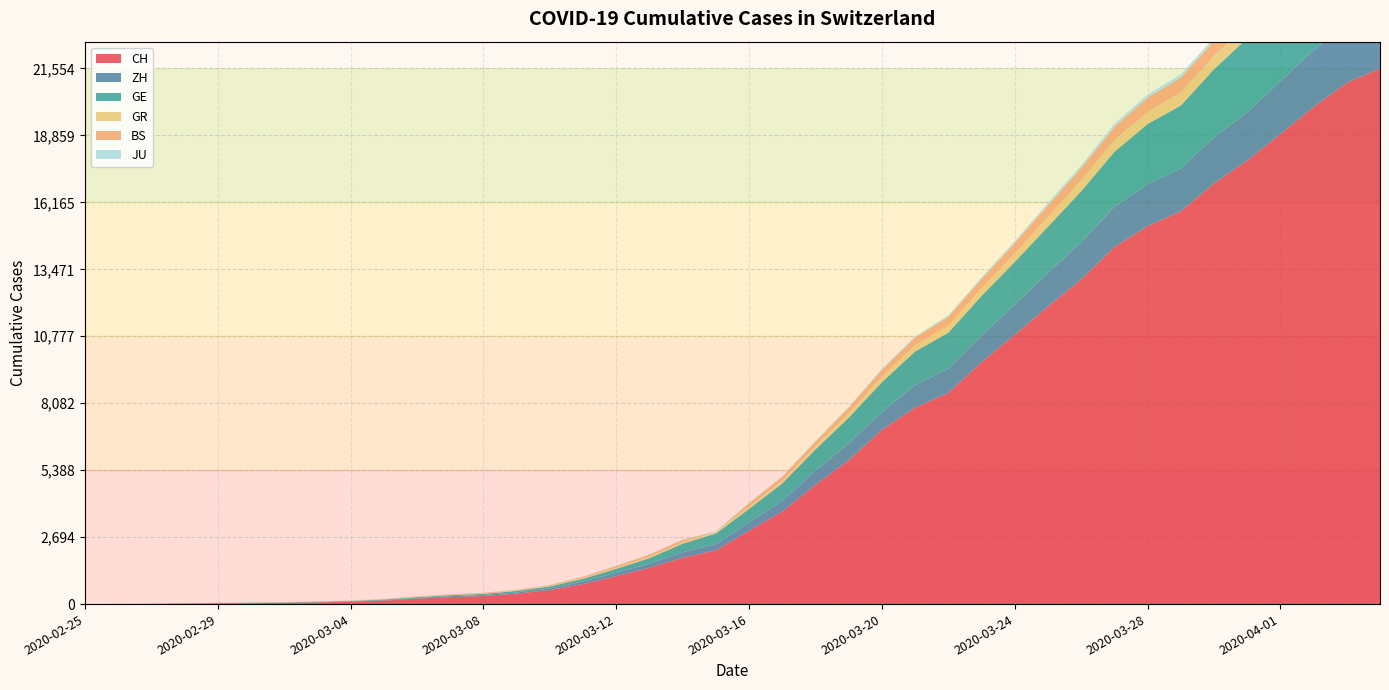

Reading right to left, transcribe all the data shown in this chart.

CH: 2020-04-04=21554	2020-04-03=20978	2020-04-02=20005	2020-04-01=18915	2020-03-31=17852	2020-03-30=16928	2020-03-29=15809	2020-03-28=15207	2020-03-27=14367	2020-03-26=13064	2020-03-25=11975	2020-03-24=10838	2020-03-23=9735	2020-03-22=8498	2020-03-21=7904	2020-03-20=7014	2020-03-19=5788	2020-03-18=4801	2020-03-17=3722	2020-03-16=2954	2020-03-15=2160	2020-03-14=1866	2020-03-13=1461	2020-03-12=1124	2020-03-11=806	2020-03-10=569	2020-03-09=419	2020-03-08=327	2020-03-07=280	2020-03-06=219	2020-03-05=142	2020-03-04=97	2020-03-03=69	2020-03-02=50	2020-03-01=36	2020-02-29=30	2020-02-28=20	2020-02-27=8	2020-02-26=4	2020-02-25=0
ZH: 2020-04-04=2450	2020-04-03=2417	2020-04-02=2289	2020-04-01=2125	2020-03-31=1936	2020-03-30=1848	2020-03-29=1722	2020-03-28=1690	2020-03-27=1616	2020-03-26=1489	2020-03-25=1357	2020-03-24=1213	2020-03-23=1067	2020-03-22=978	2020-03-21=919	2020-03-20=711	2020-03-19=679	2020-03-18=568	2020-03-17=429	2020-03-16=326	2020-03-15=250	2020-03-14=218	2020-03-13=163	2020-03-12=140	2020-03-11=101	2020-03-10=62	2020-03-09=49	2020-03-08=40	2020-03-07=34	2020-03-06=29	2020-03-05=23	2020-03-04=15	2020-03-03=13	2020-03-02=10	2020-03-01=7	2020-02-29=6	2020-02-28=2	2020-02-27=2	2020-02-26=0	2020-02-25=0
GE: 2020-04-04=3788	2020-04-03=3650	2020-04-02=3445	2020-04-01=3160	2020-03-31=2984	2020-03-30=2743	2020-03-29=2530	2020-03-28=2419	2020-03-27=2215	2020-03-26=2057	2020-03-25=1856	2020-03-24=1717	2020-03-23=1600	2020-03-22=1445	2020-03-21=1342	2020-03-20=1204	2020-03-19=1035	2020-03-18=857	2020-03-17=705	2020-03-16=551	2020-03-15=430	2020-03-14=347	2020-03-13=225	2020-03-12=154	2020-03-11=113	2020-03-10=79	2020-03-09=60	2020-03-08=45	2020-03-07=43	2020-03-06=30	2020-03-05=20	2020-03-04=16	2020-03-03=14	2020-03-02=11	2020-03-01=10	2020-02-29=9	2020-02-28=5	2020-02-27=1	2020-02-26=1	2020-02-25=0
GR: 2020-04-04=657	2020-04-03=649	2020-04-02=622	2020-04-01=592	2020-03-31=547	2020-03-30=535	2020-03-29=519	2020-03-28=495	2020-03-27=474	2020-03-26=433	2020-03-25=393	2020-03-24=343	2020-03-23=300	2020-03-22=284	2020-03-21=258	2020-03-20=226	2020-03-19=182	2020-03-18=128	2020-03-17=101	2020-03-16=84	2020-03-15=71	2020-03-14=56	2020-03-13=53	2020-03-12=43	2020-03-11=31	2020-03-10=22	2020-03-09=18	2020-03-08=18	2020-03-07=17	2020-03-06=16	2020-03-05=14	2020-03-04=12	2020-03-03=9	2020-03-02=9	2020-03-01=6	2020-02-29=6	2020-02-28=6	2020-02-27=2	2020-02-26=2	2020-02-25=0
BS: 2020-04-04=767	2020-04-03=754	2020-04-02=714	2020-04-01=687	2020-03-31=653	2020-03-30=617	2020-03-29=605	2020-03-28=569	2020-03-27=530	2020-03-26=501	2020-03-25=462	2020-03-24=410	2020-03-23=374	2020-03-22=356	2020-03-21=297	2020-03-20=270	2020-03-19=220	2020-03-18=181	2020-03-17=164	2020-03-16=143	2020-03-15=0	2020-03-14=100	2020-03-13=92	2020-03-12=73	2020-03-11=49	2020-03-10=33	2020-03-09=28	2020-03-08=24	2020-03-07=21	2020-03-06=15	2020-03-05=8	2020-03-04=3	2020-03-03=3	2020-03-02=1	2020-03-01=1	2020-02-29=1	2020-02-28=1	2020-02-27=1	2020-02-26=0	2020-02-25=0
JU: 2020-04-04=154	2020-04-03=149	2020-04-02=149	2020-04-01=145	2020-03-31=140	2020-03-30=128	2020-03-29=127	2020-03-28=119	2020-03-27=114	2020-03-26=100	2020-03-25=92	2020-03-24=82	2020-03-23=69	2020-03-22=61	2020-03-21=54	2020-03-20=44	2020-03-19=36	2020-03-18=32	2020-03-17=29	2020-03-16=25	2020-03-15=19	2020-03-14=18	2020-03-13=17	2020-03-12=12	2020-03-11=7	2020-03-10=7	2020-03-09=7	2020-03-08=5	2020-03-07=5	2020-03-06=4	2020-03-05=4	2020-03-04=2	2020-03-03=2	2020-03-02=1	2020-03-01=1	2020-02-29=1	2020-02-28=1	2020-02-27=1	2020-02-26=0	2020-02-25=0